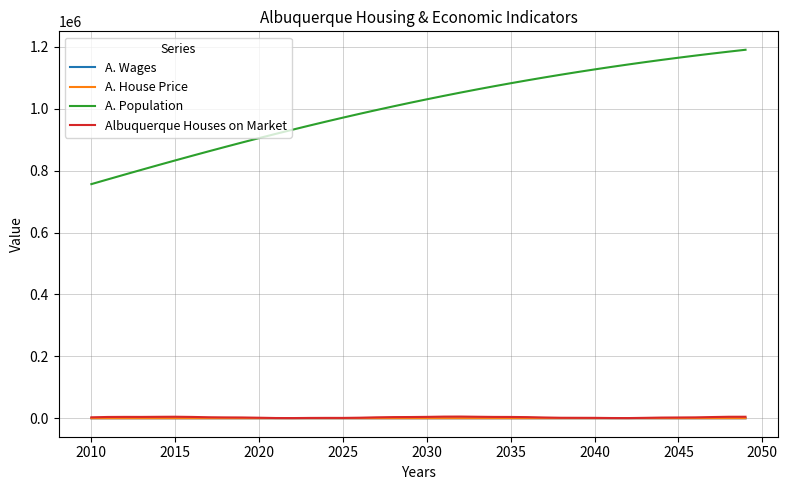

What is the minimum value shown in the chart?

21.2